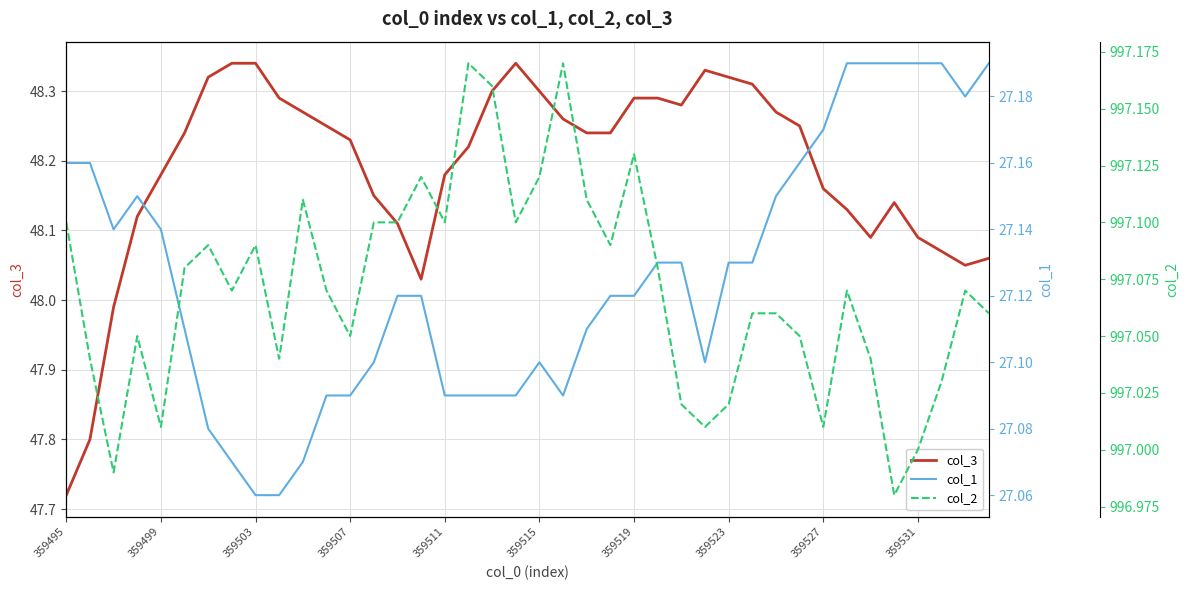

At which label does col_3 reach its minimum?

359495